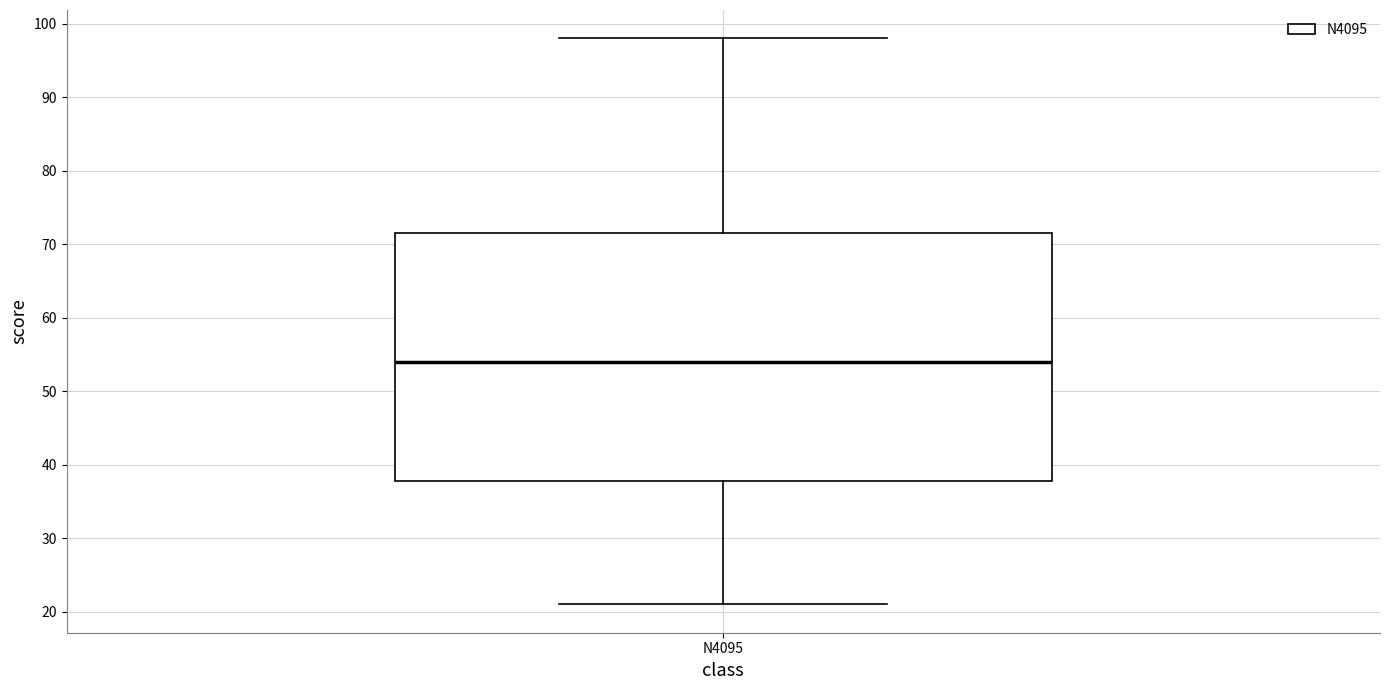

Transcribe this box plot: give where the median line is, the range the box spans, and where the two whiskers end, as read against the y-axis. The values are not printed on the chart, so give them approximately, as read against the axis.

median 54, box 38 to 72, whiskers 21 to 98